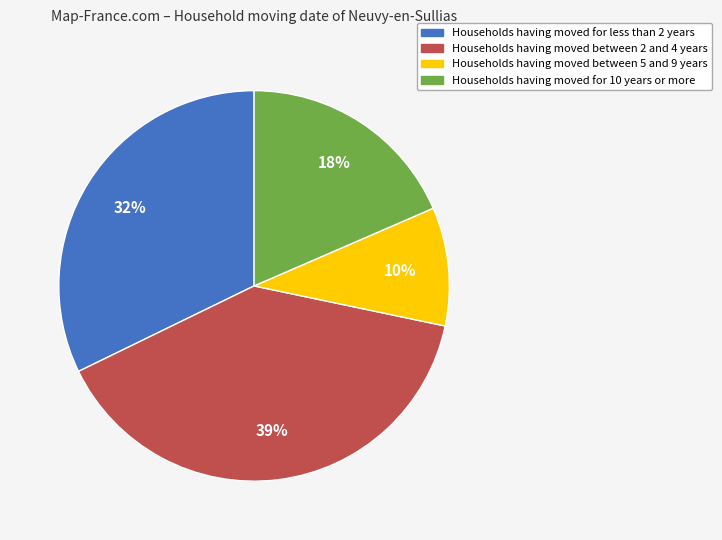

Is there any slice that represents more than half of the pie?

No